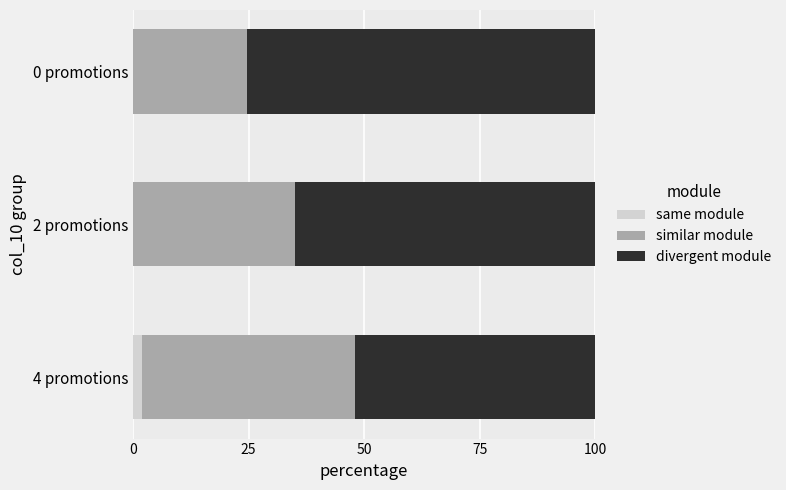

The same module series shows 0.0 at 2 promotions. True or false?

True